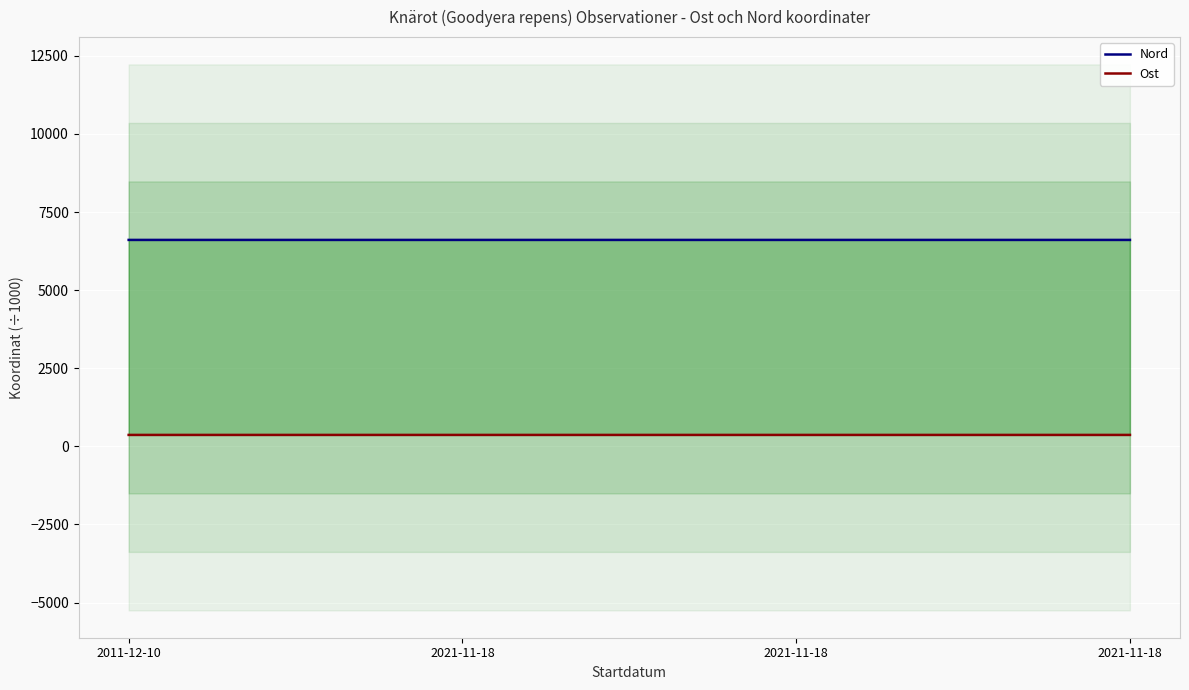

Is it true that Ost equals 365.8 at 2021-11-18?

True